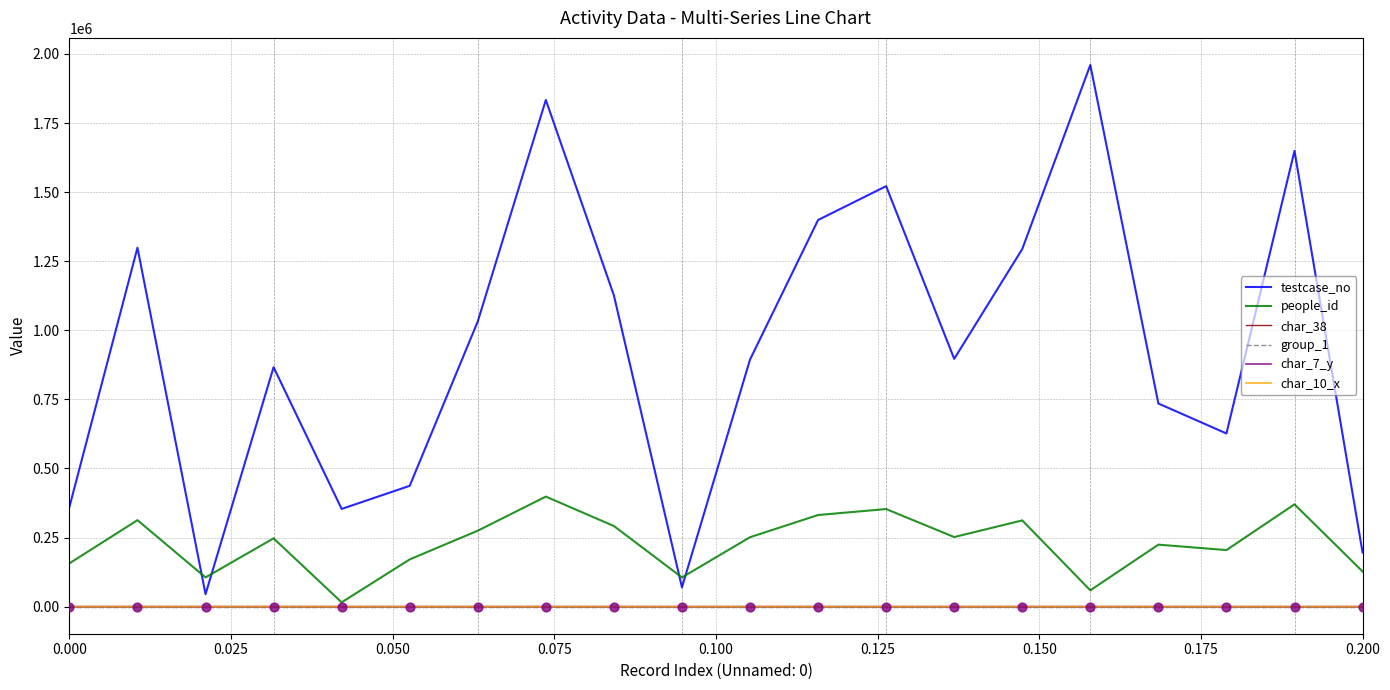

Which series has the largest total across all categories?

testcase_no